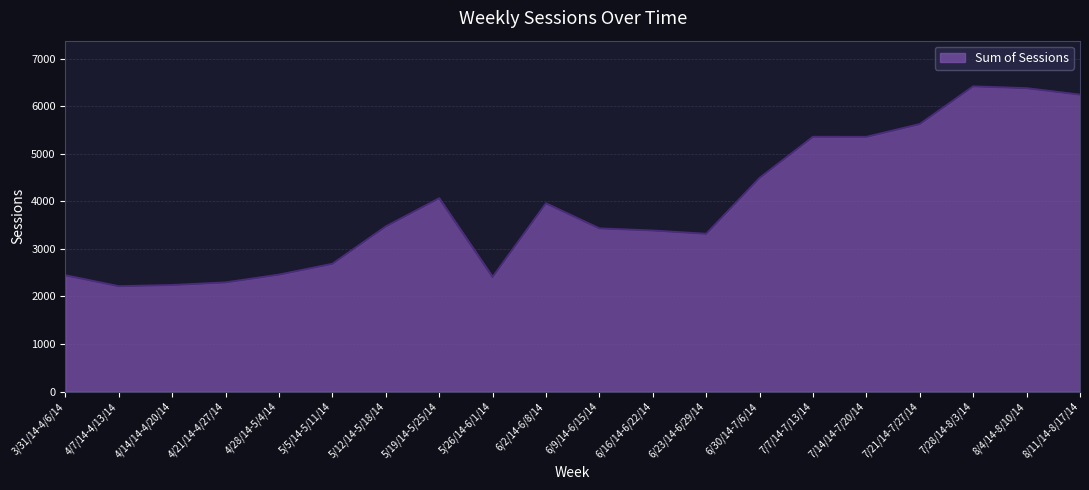

Is it true that the value at 4/28/14-5/4/14 is 2458?

True